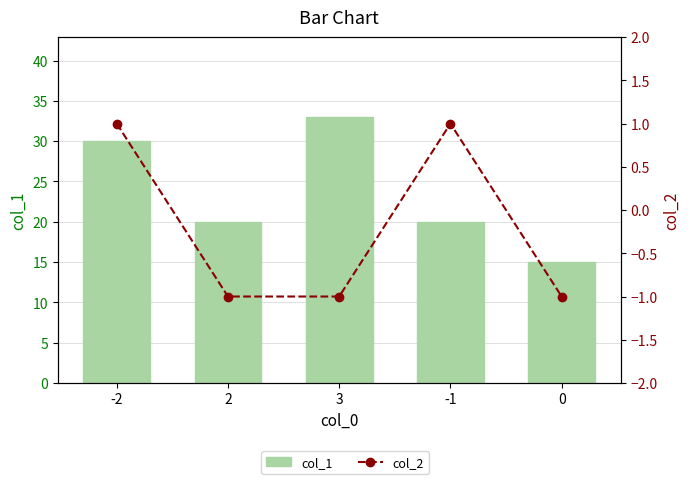

What is the sum of all col_2 values?

-1